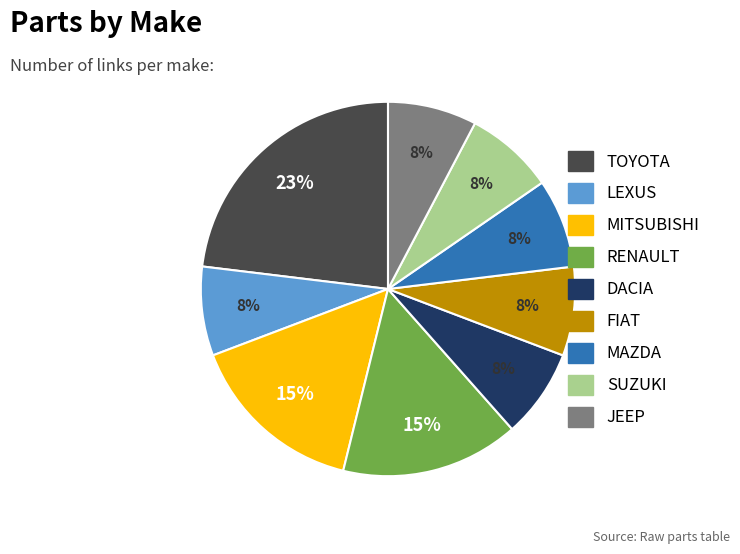

Between RENAULT and LEXUS, which is larger?

RENAULT